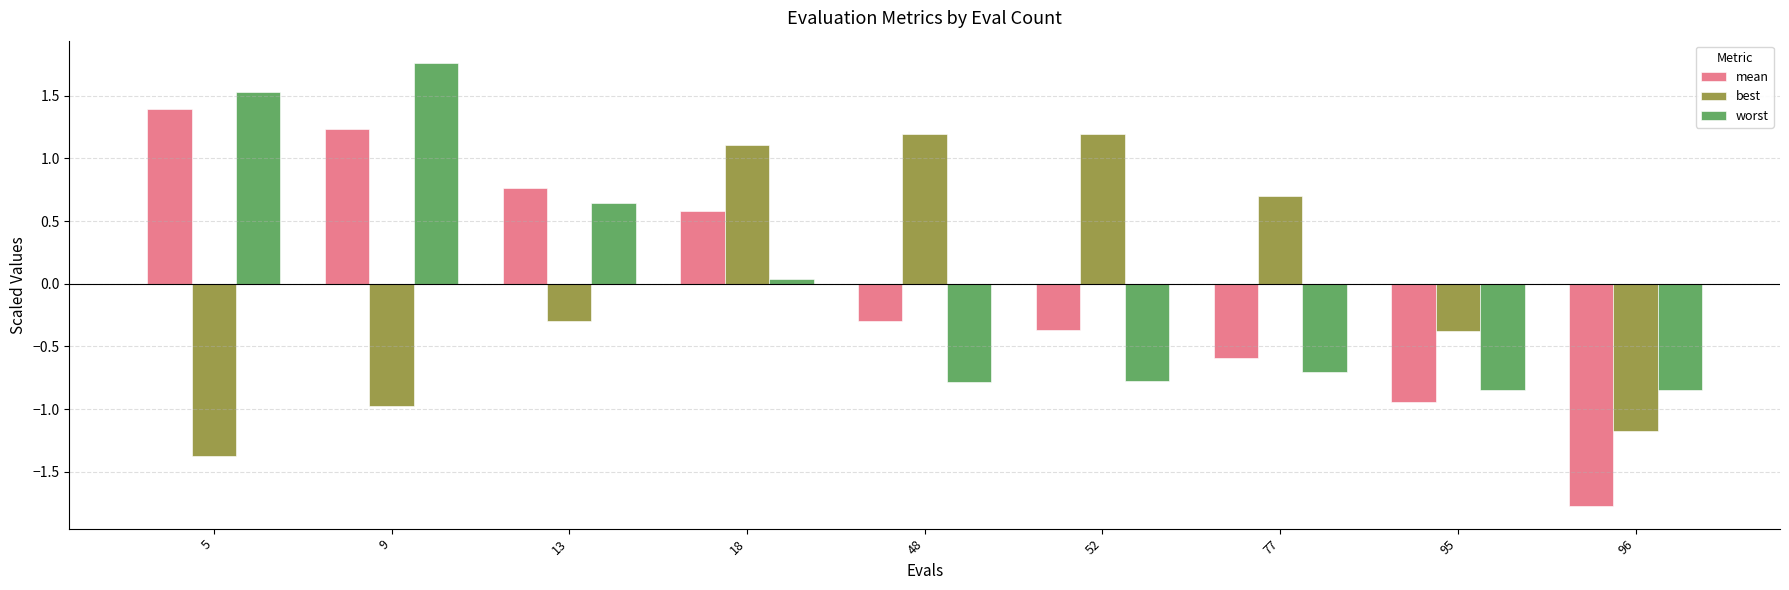

Is the value of mean at 96 greater than the value of best at 9?

No